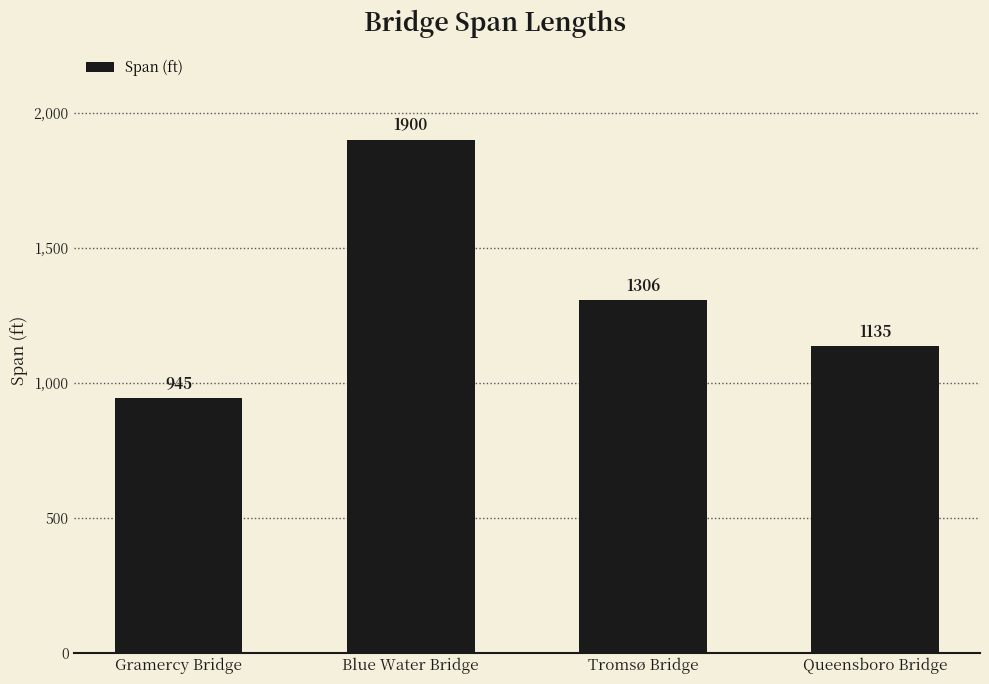

Count the values in the range 1135 to 1900.

3